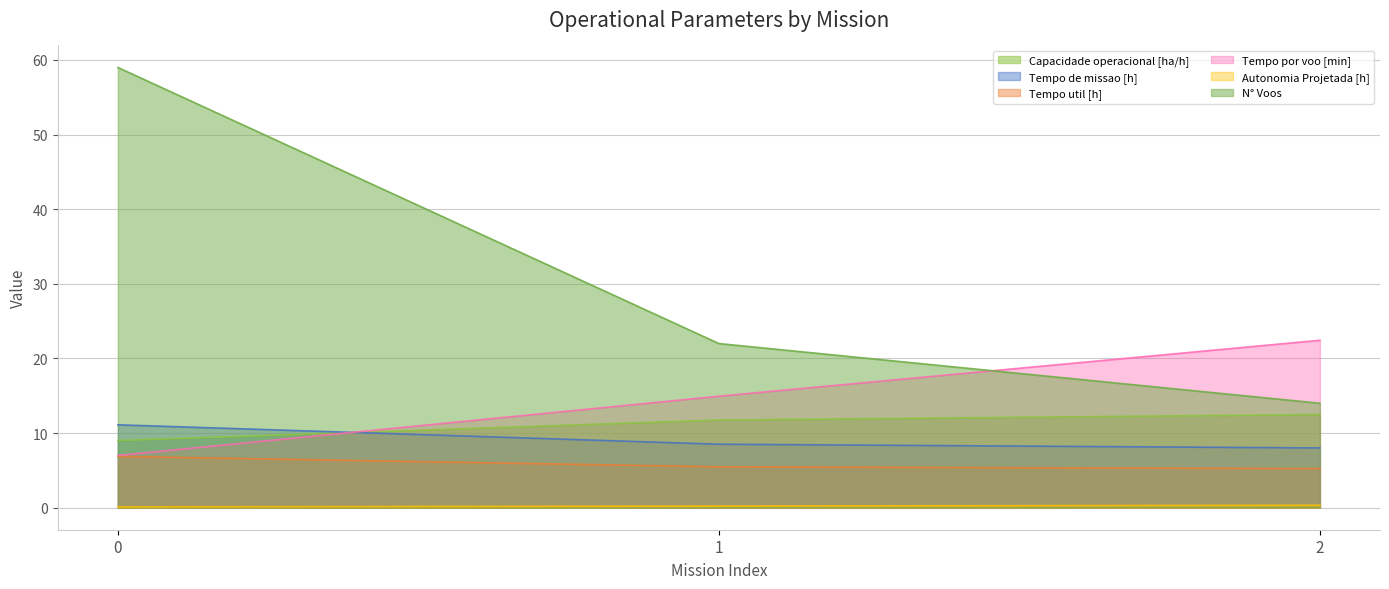

The value of Tempo de missao [h] at 2 is 4.0. True or false?

False